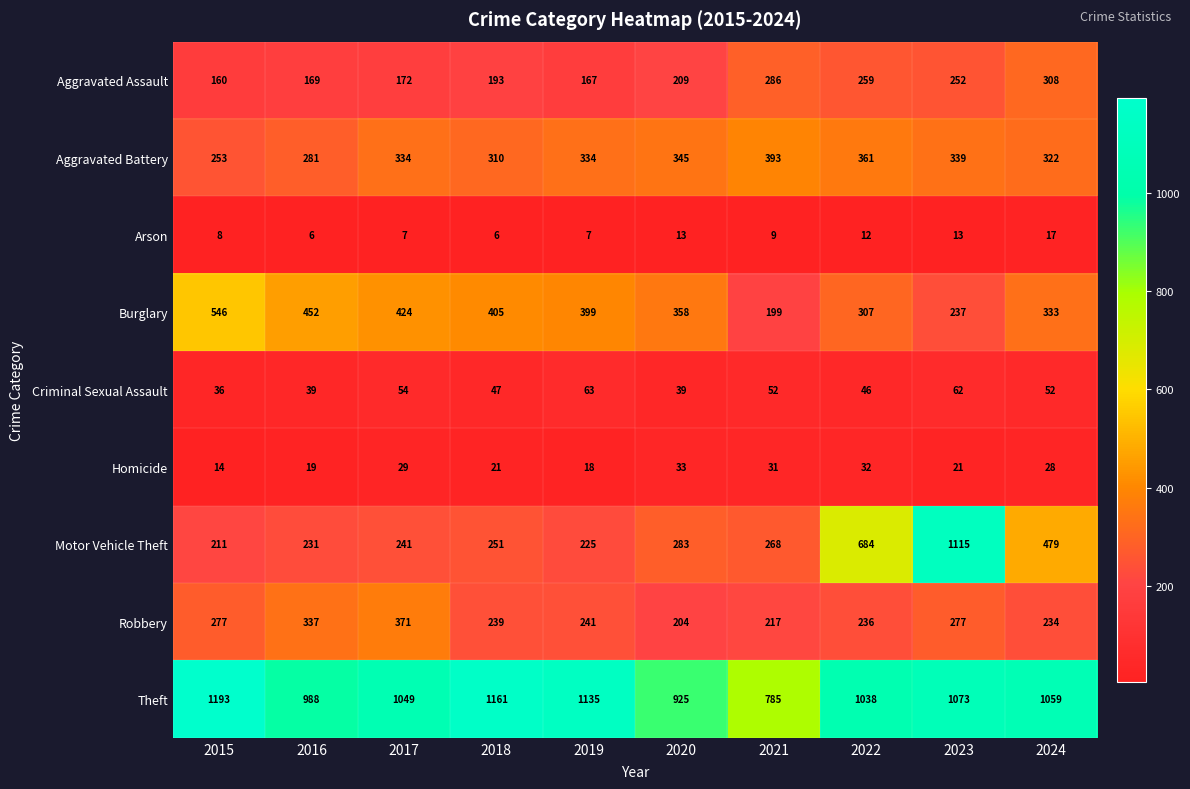

What is the minimum value shown in the chart?

6